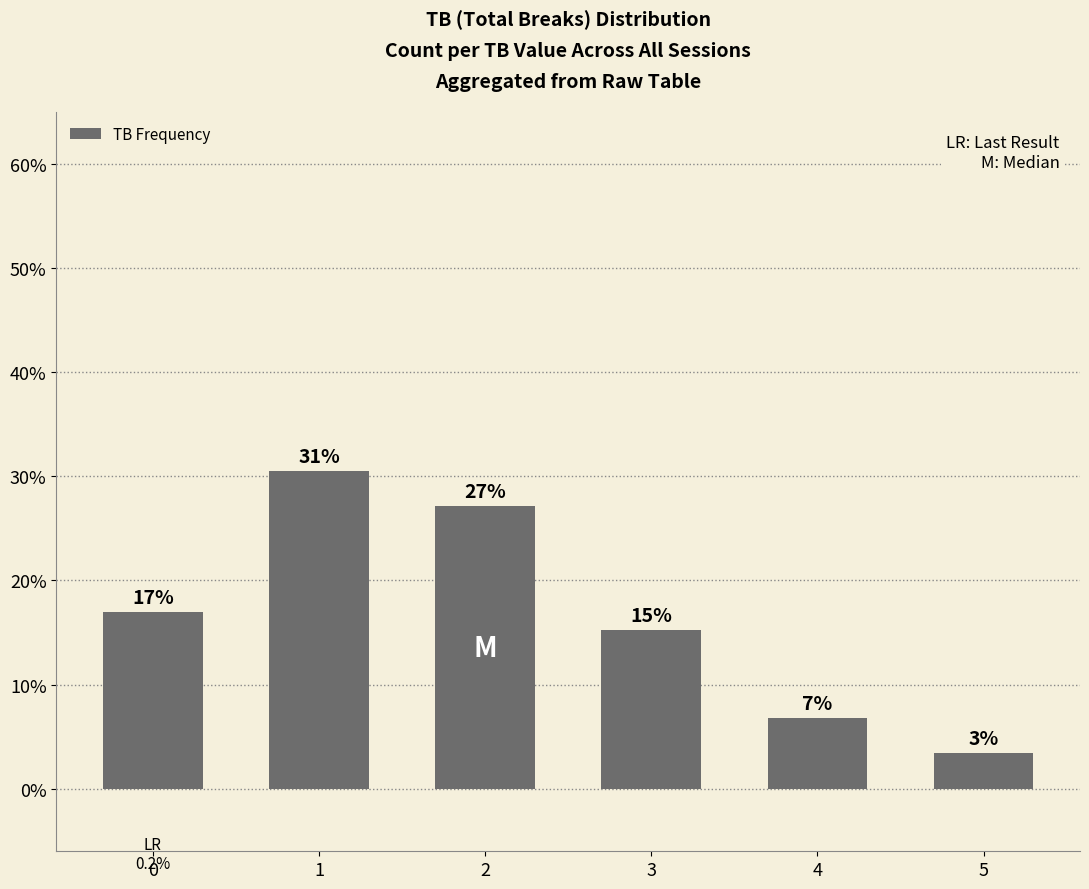

How many bars are there in total?

6